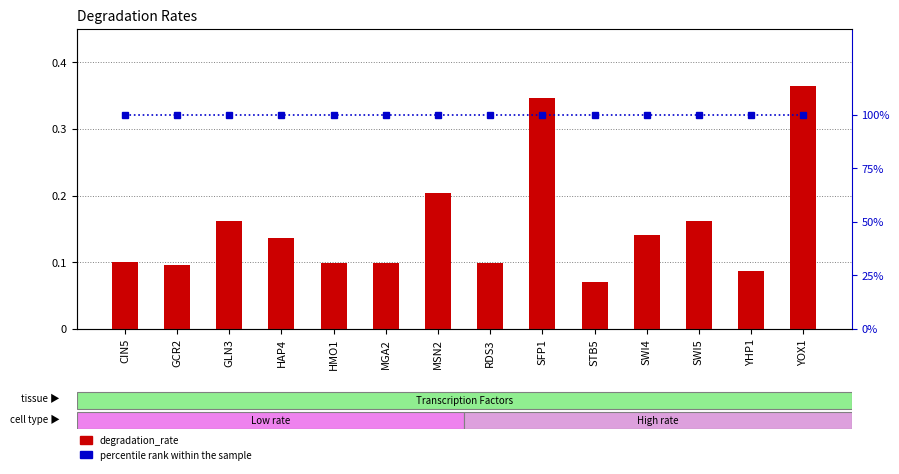

Which series has the largest total across all categories?

percentile rank within the sample